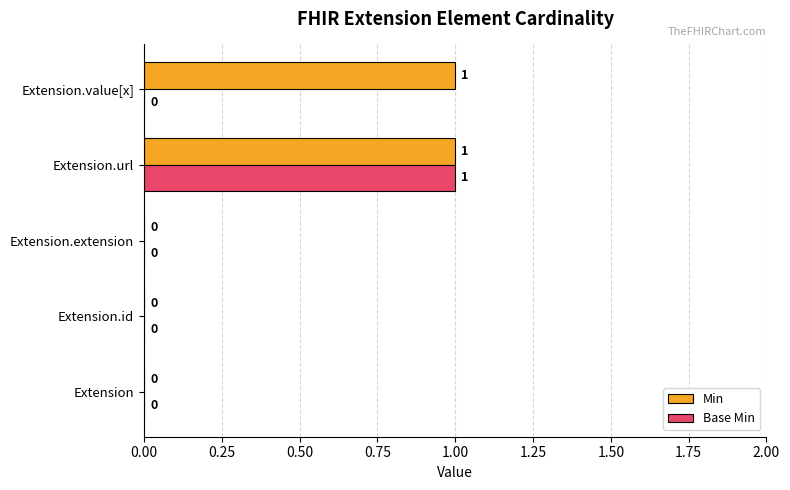

At which category is the sum across all series the highest?

Extension.url